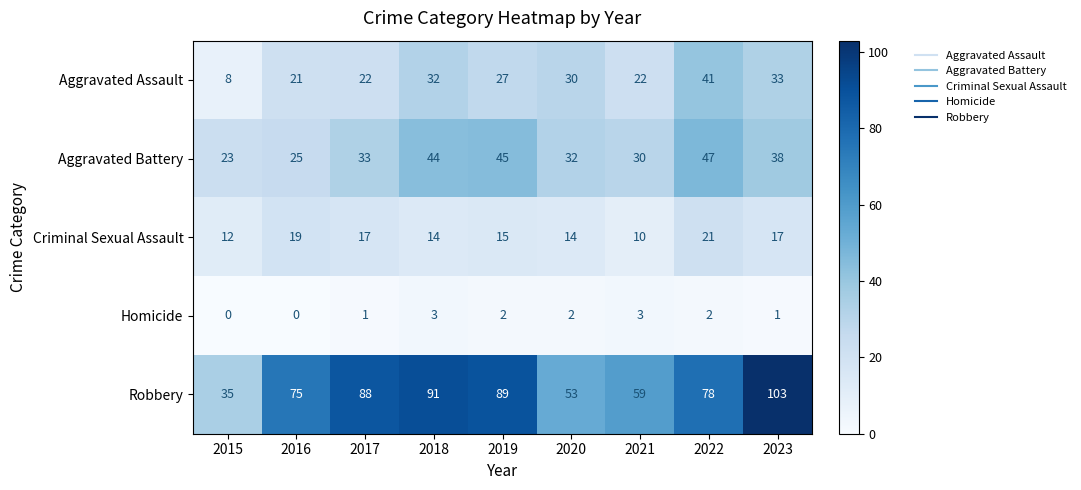

Which series has the largest range (max minus min)?

Robbery